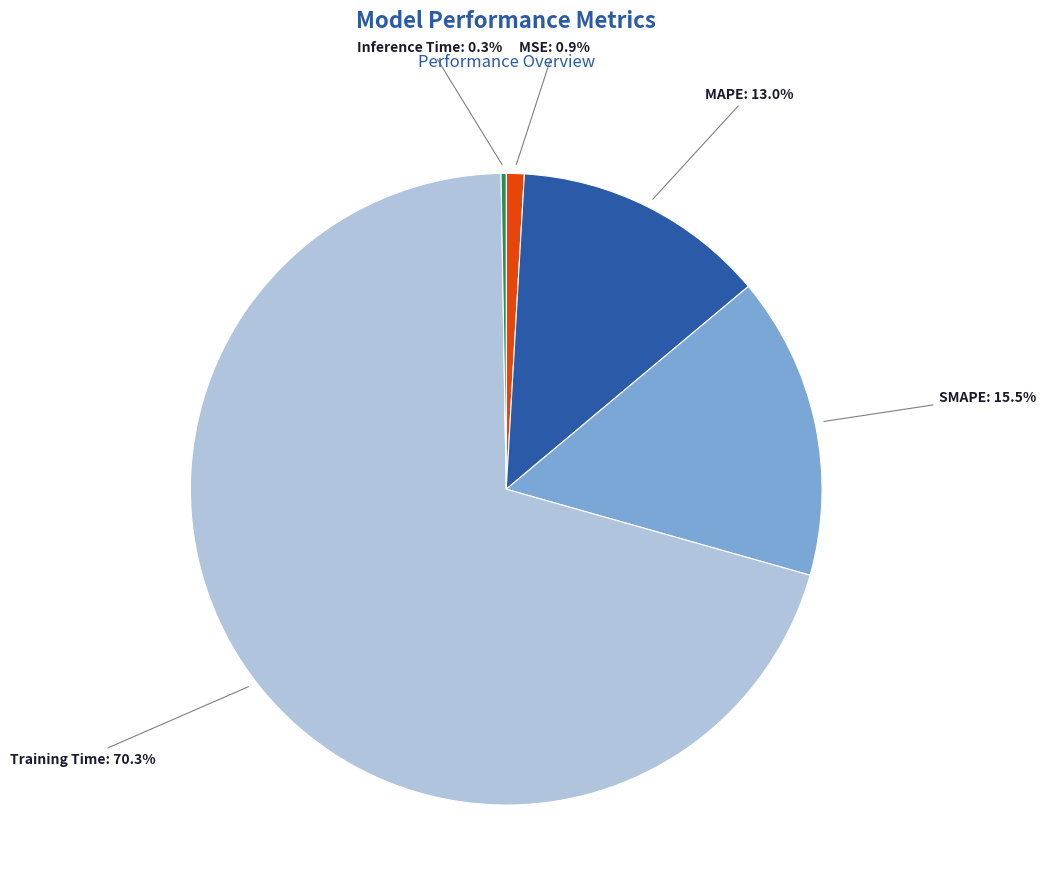

Does any single category account for the majority?

Yes